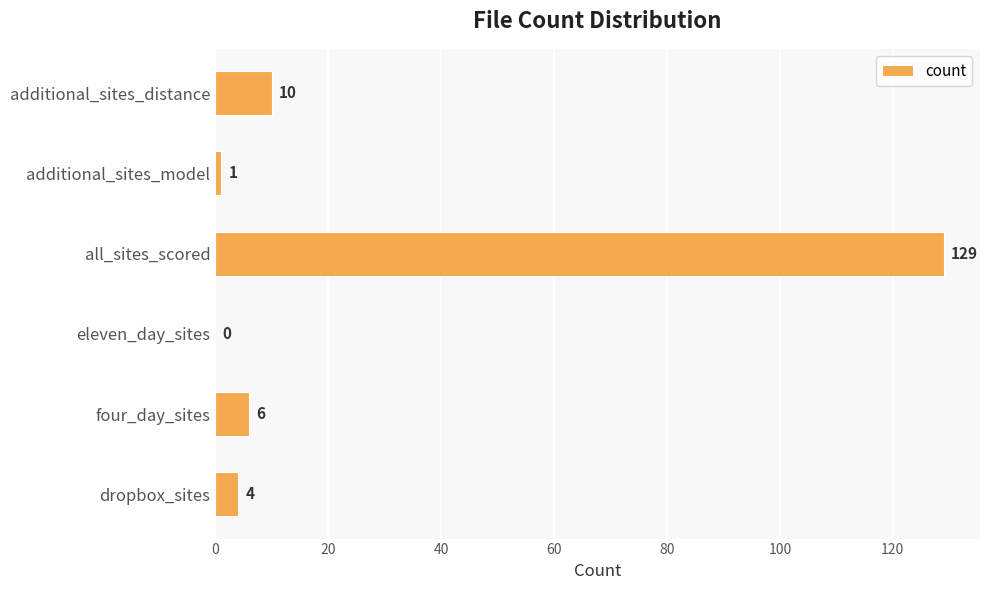

Reading top to bottom, extract all data points from this chart.

additional_sites_distance=10	additional_sites_model=1	all_sites_scored=129	eleven_day_sites=0	four_day_sites=6	dropbox_sites=4